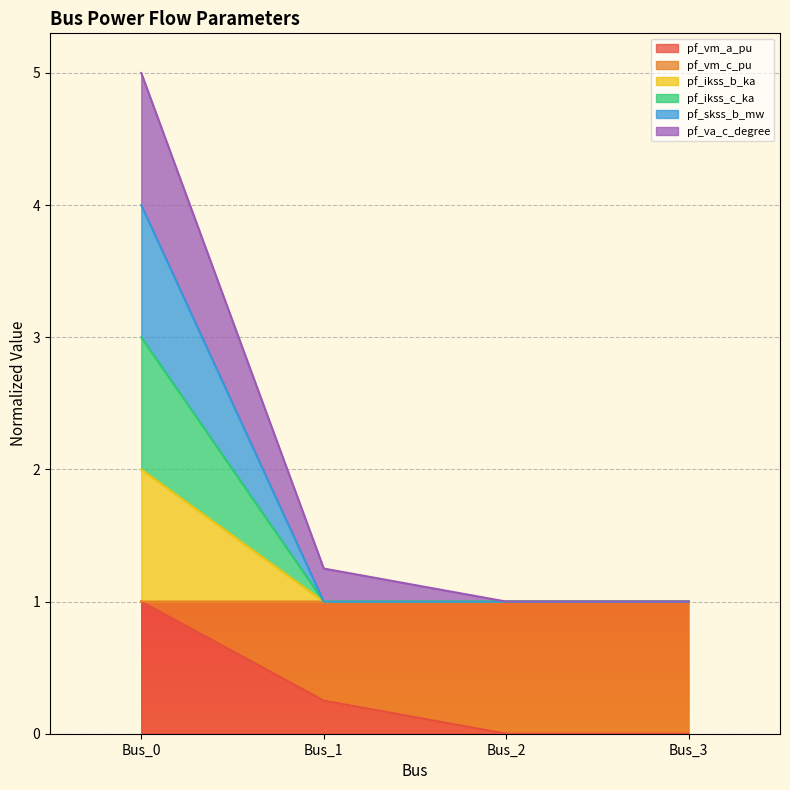

What is the difference between the pf_skss_b_mw values at Bus_2 and Bus_0?

1.0